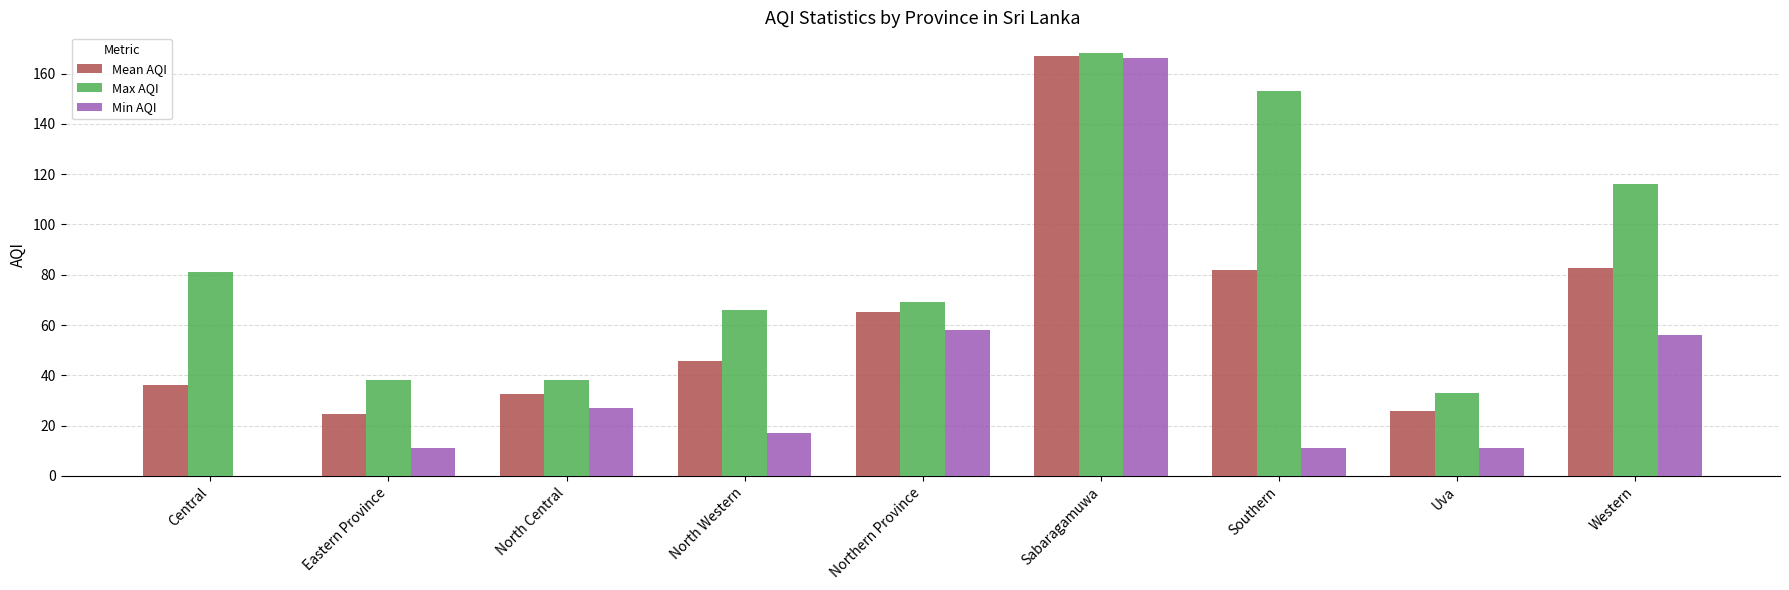

The Max AQI series shows 103.8 at Northern Province. True or false?

False